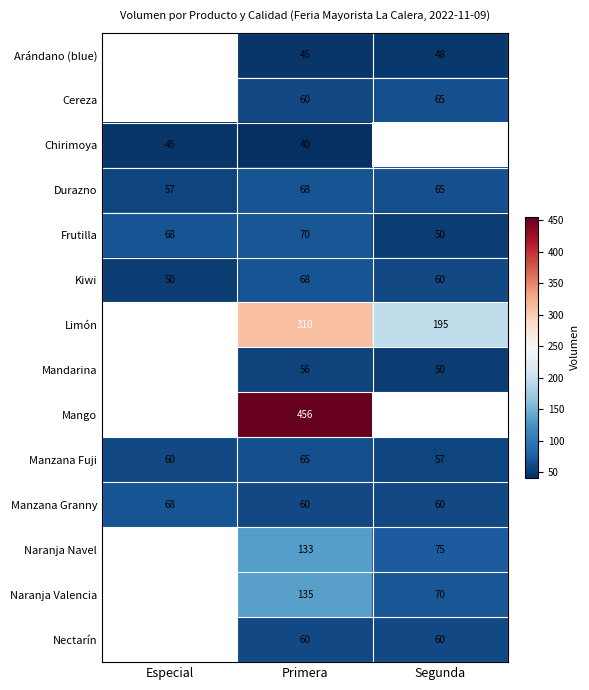

What is the difference between the highest and lowest values at Primera?

416